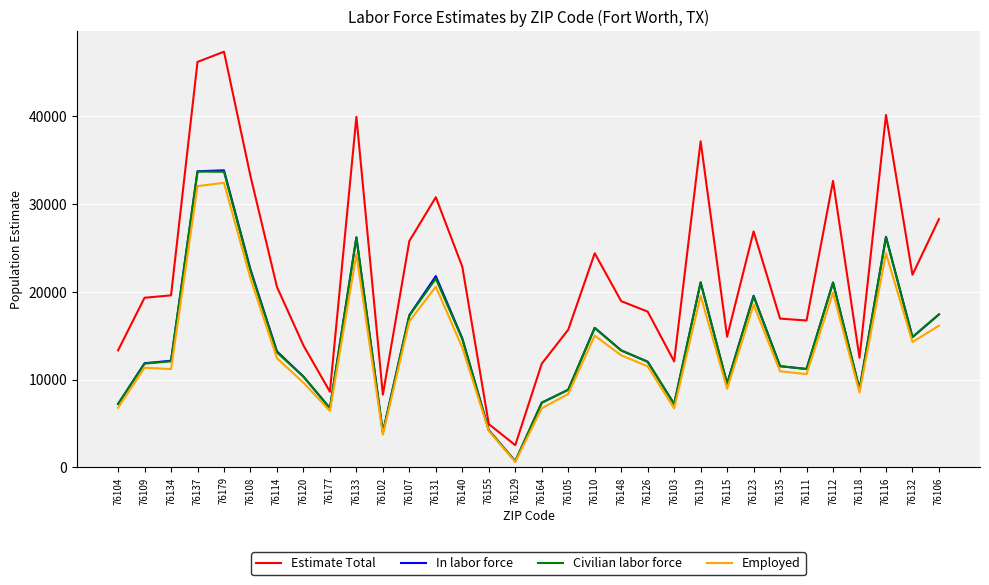

What is the difference between the second highest and second lowest values in the Employed series?

28334